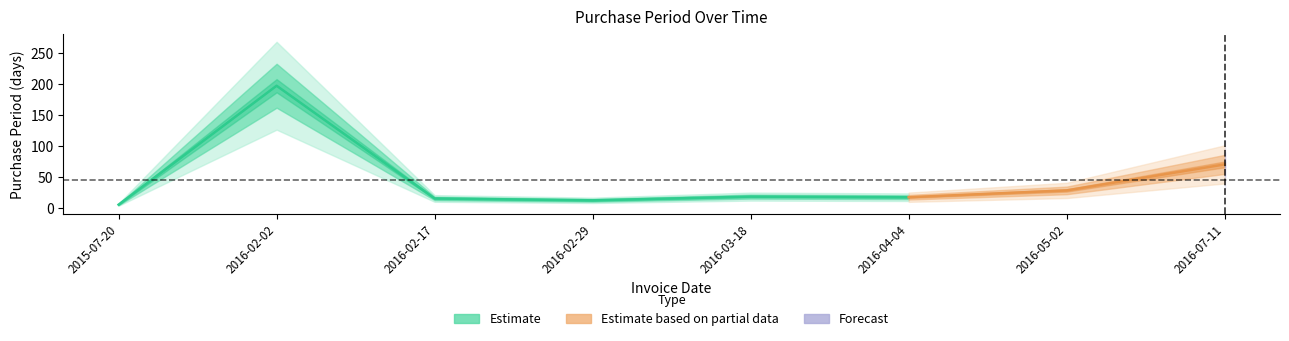

What is the change in value from 2016-02-29 to 2016-04-04?

+5